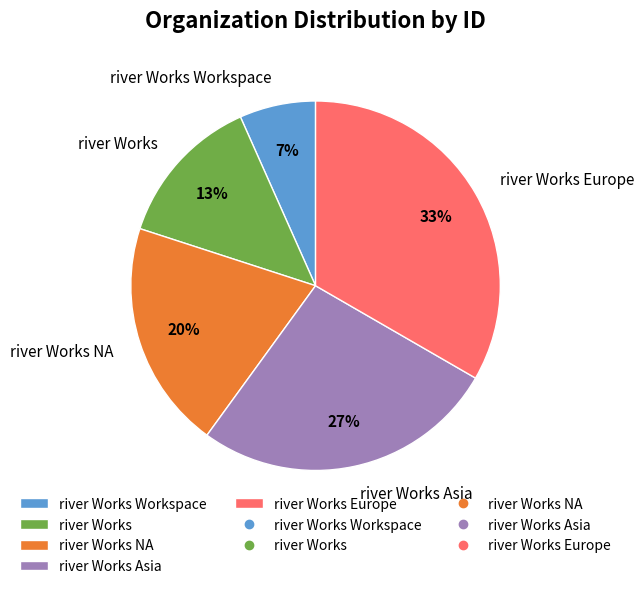

Count the number of slices in the pie.

5